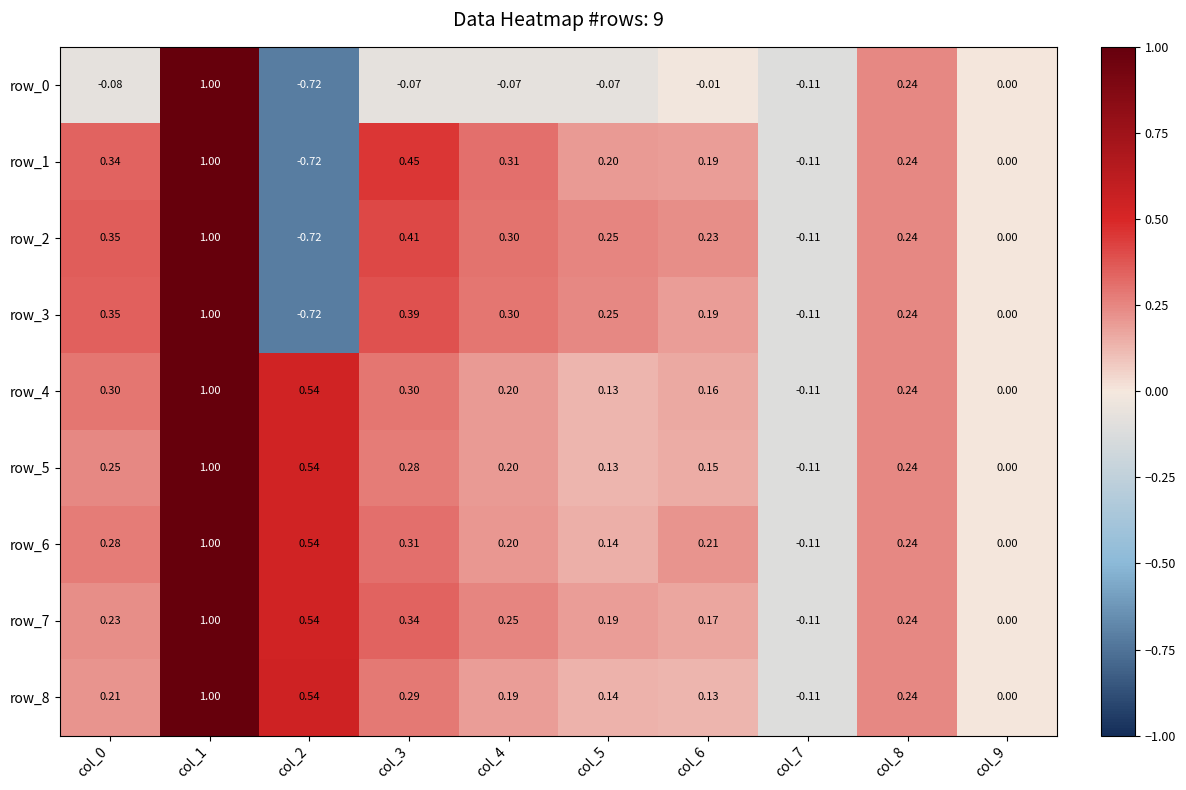

Is the value of row_8 at col_6 greater than the value of row_4 at col_1?

No